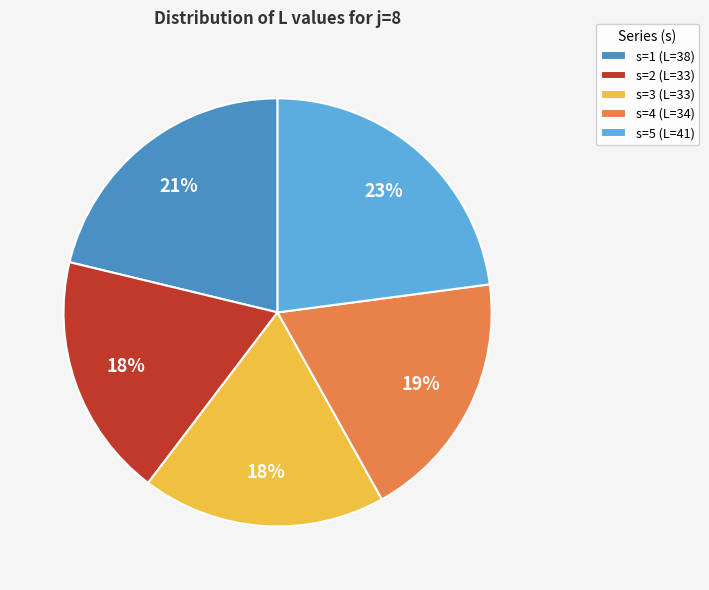

Which has a higher value, s=3 (L=33) or s=1 (L=38)?

s=1 (L=38)